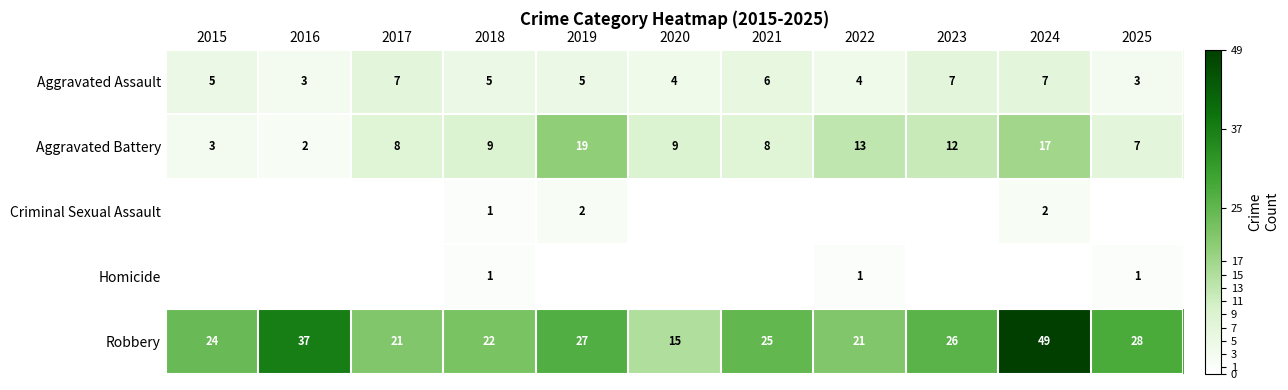

Count the number of data series in this chart.

5